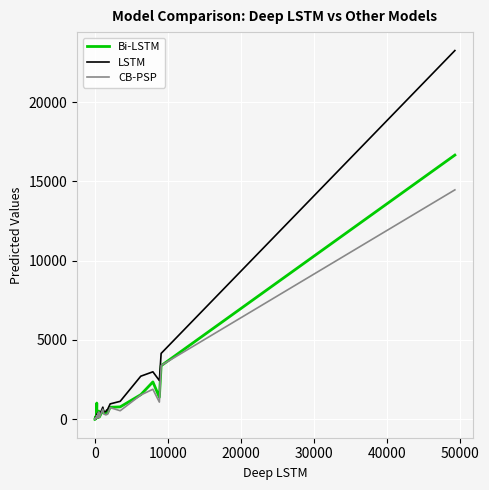

Which series has the largest range (max minus min)?

LSTM